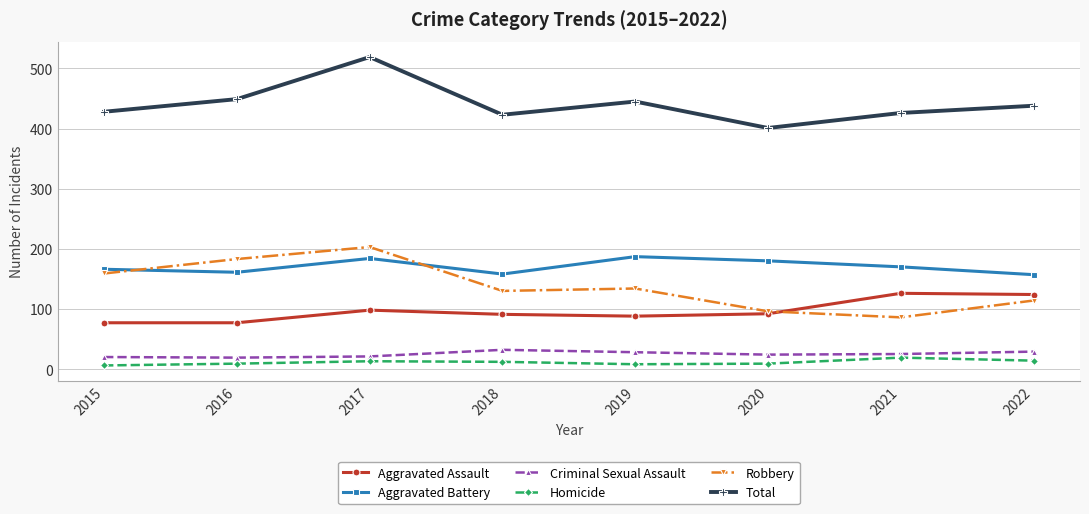

At which category does the chart reach its peak across all series?

2017